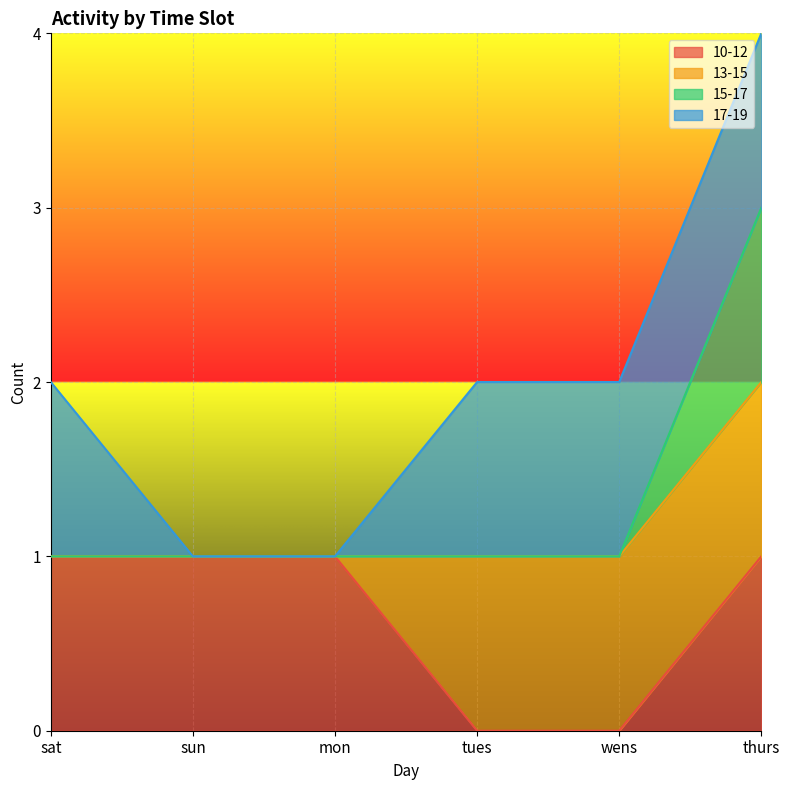

What is the maximum value for 15-17?

2